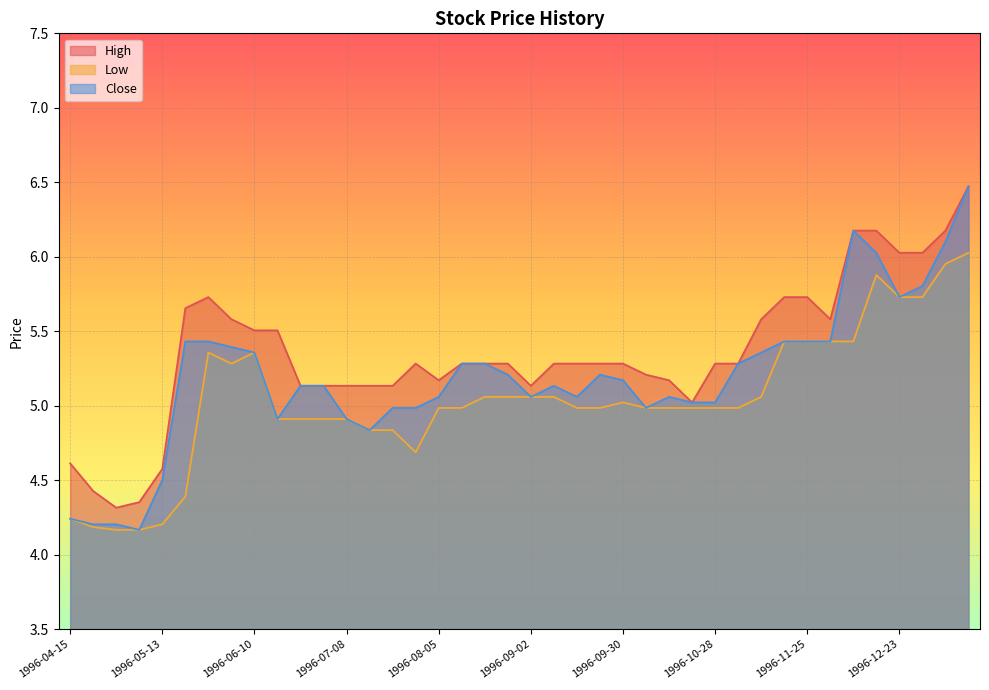

What is the difference between the Low values at 1996-08-26 and 1996-06-03?

0.2